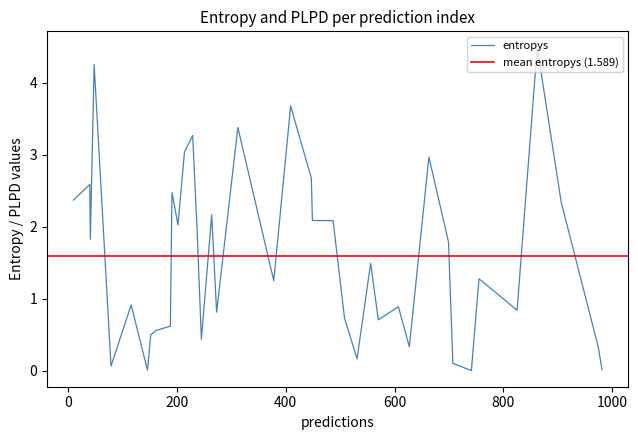

What is the highest value of the entropys series?

4.5